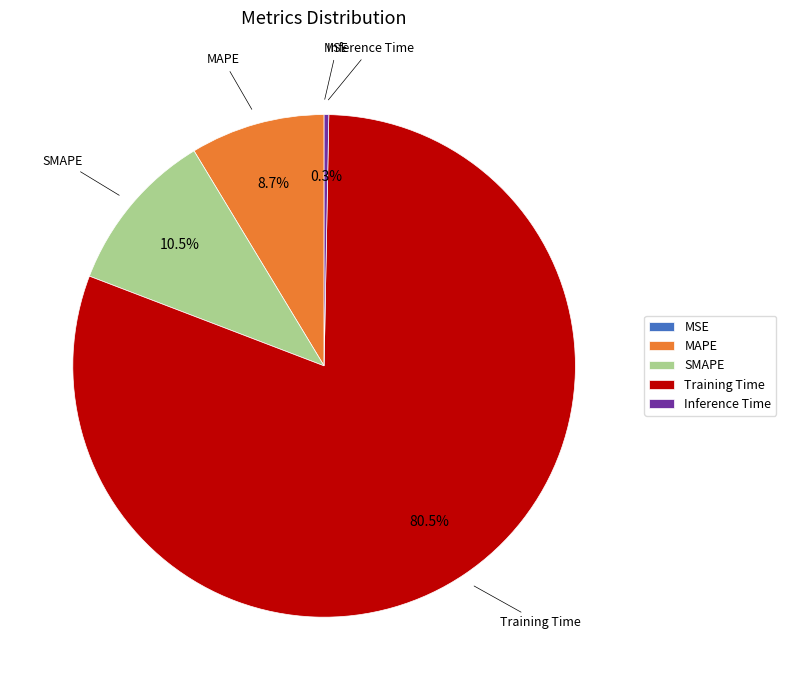

Between MAPE and SMAPE, which is larger?

SMAPE